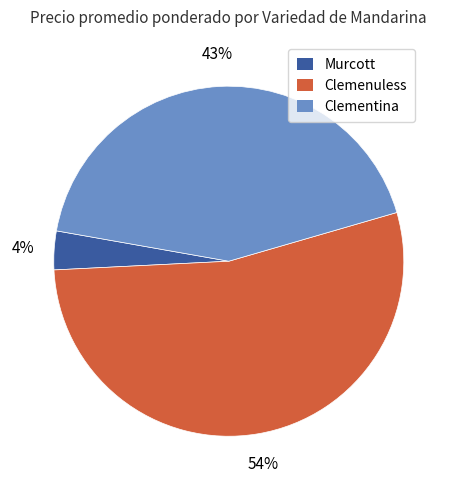

Is it true that Murcott is 4% of the pie?

True